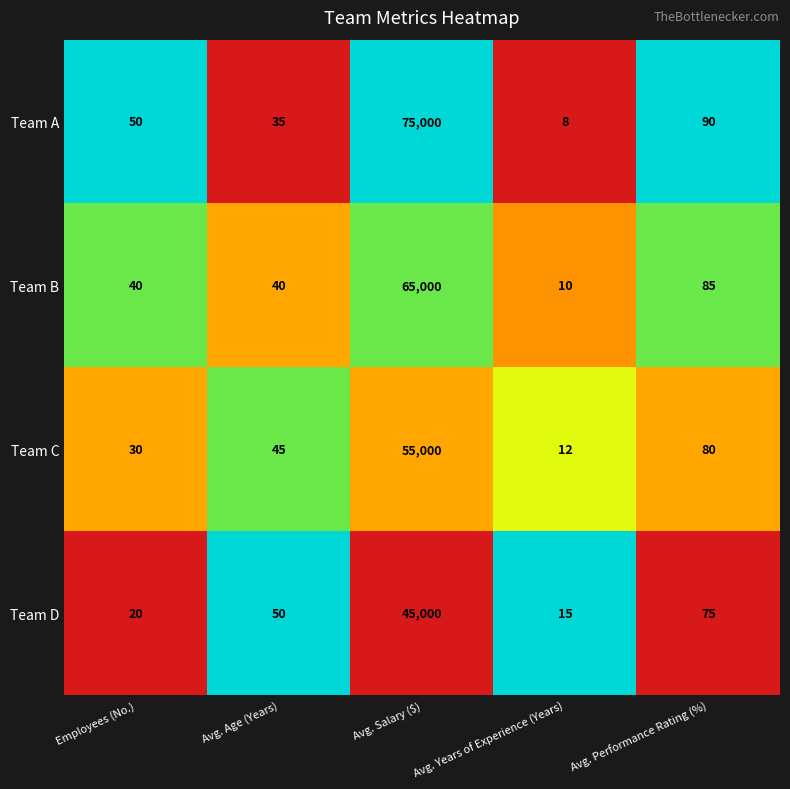

At Avg. Performance Rating (%), list the series in order from largest to smallest.

Team A, Team B, Team C, Team D